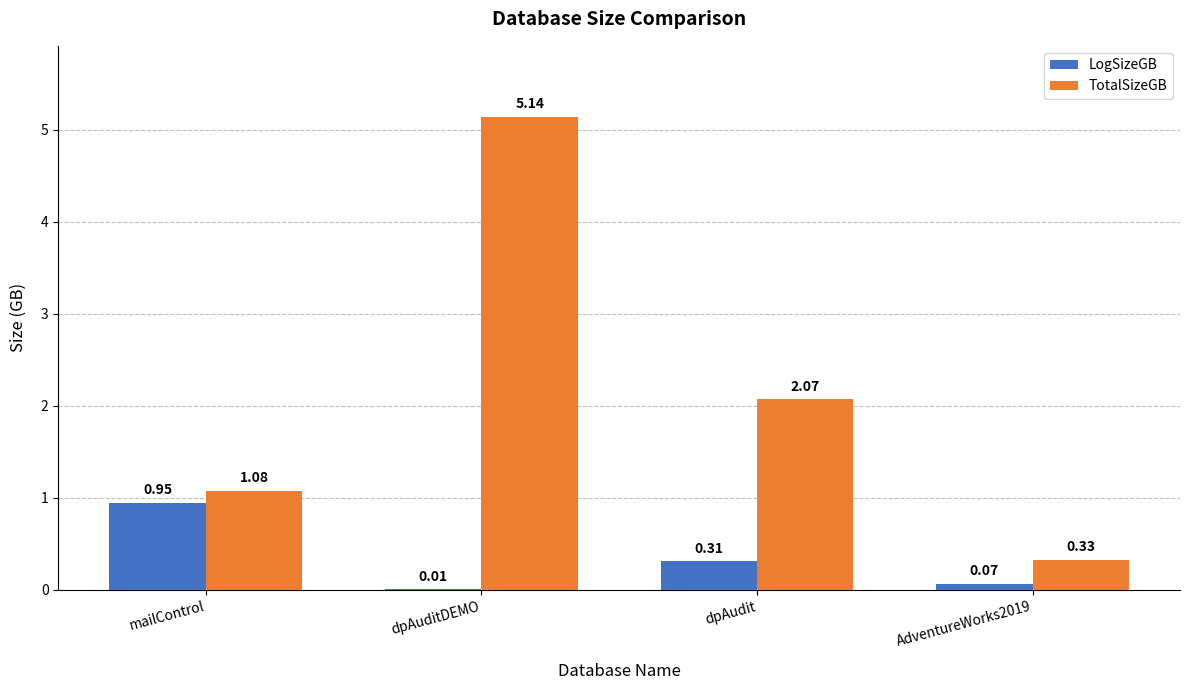

Which series changed the most between dpAuditDEMO and AdventureWorks2019?

TotalSizeGB